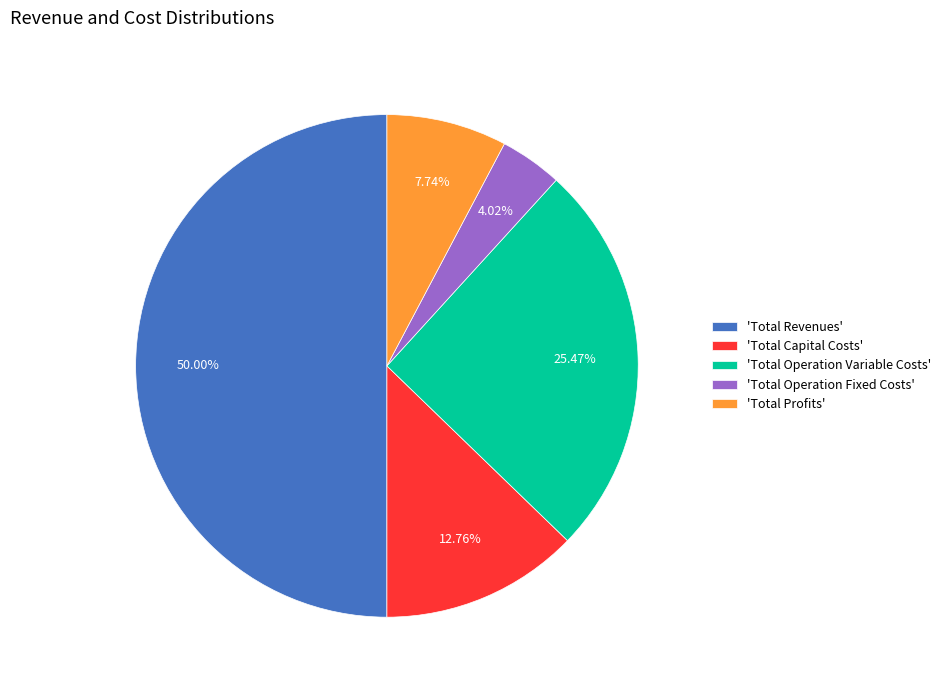

Which category has the smallest portion of the pie?

'Total Operation Fixed Costs'